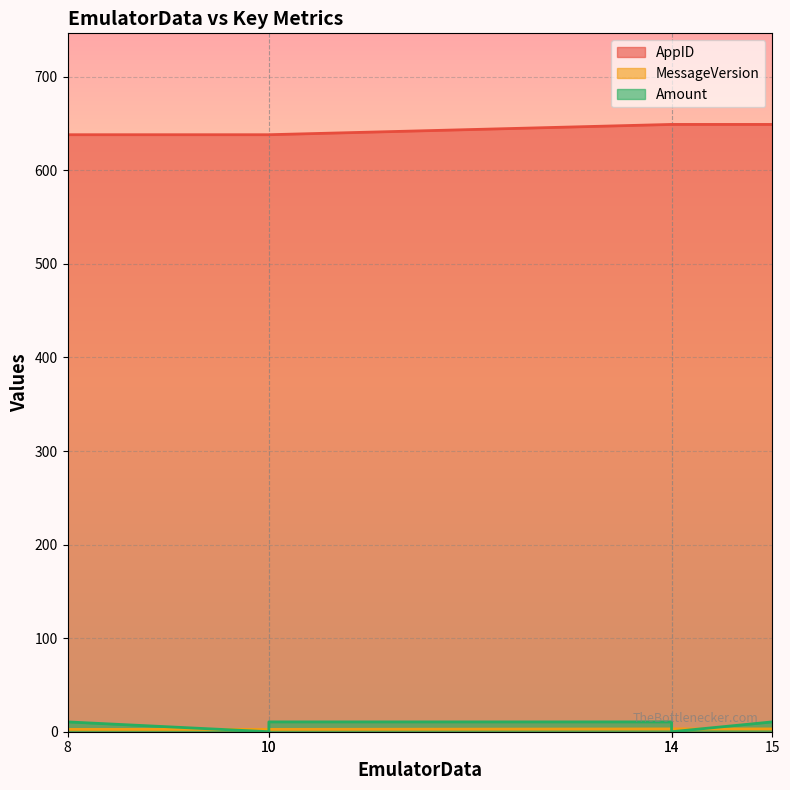

At which label does Amount reach its minimum?

10